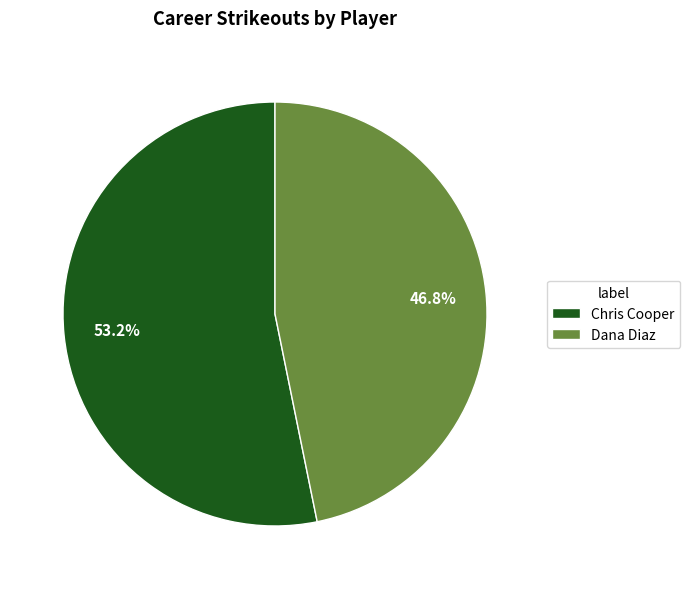

Which slice is the largest?

Chris Cooper